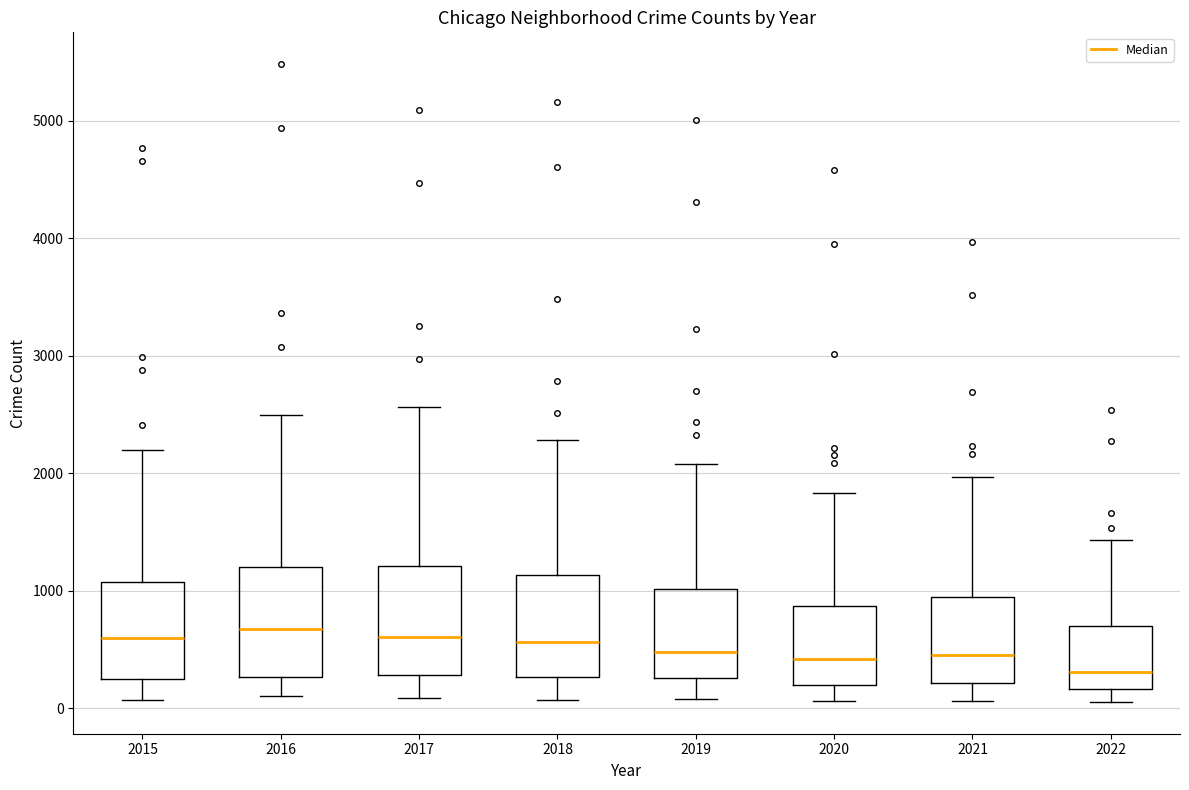

Reading left to right, transcribe this box plot: for each box, give where its median line is, the range the box spans, and where its two whiskers end, as read against the y-axis. The values are not printed on the chart, so give them approximately, as read against the axis.

2015: median 600, box 300 to 1100, whiskers 100 to 2200
2016: median 700, box 300 to 1200, whiskers 100 to 2500
2017: median 600, box 300 to 1200, whiskers 100 to 2600
2018: median 600, box 300 to 1100, whiskers 100 to 2300
2019: median 500, box 300 to 1000, whiskers 100 to 2100
2020: median 400, box 200 to 900, whiskers 100 to 1800
2021: median 500, box 200 to 1000, whiskers 100 to 2000
2022: median 300, box 200 to 700, whiskers 100 to 1400